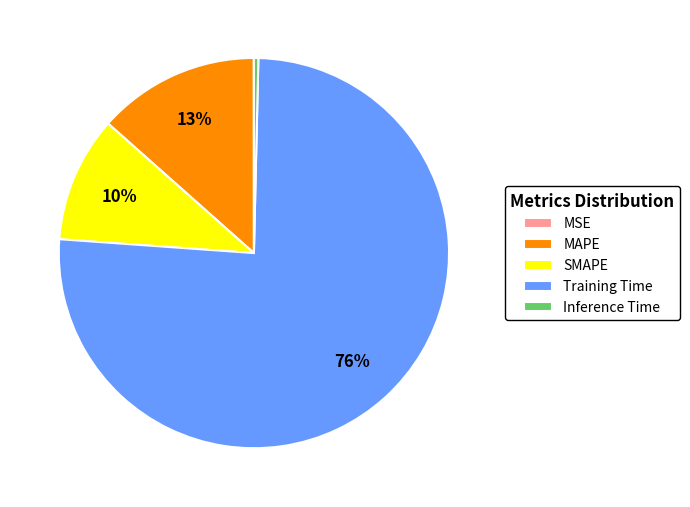

To the nearest percent, what percentage of the pie is SMAPE?

10%